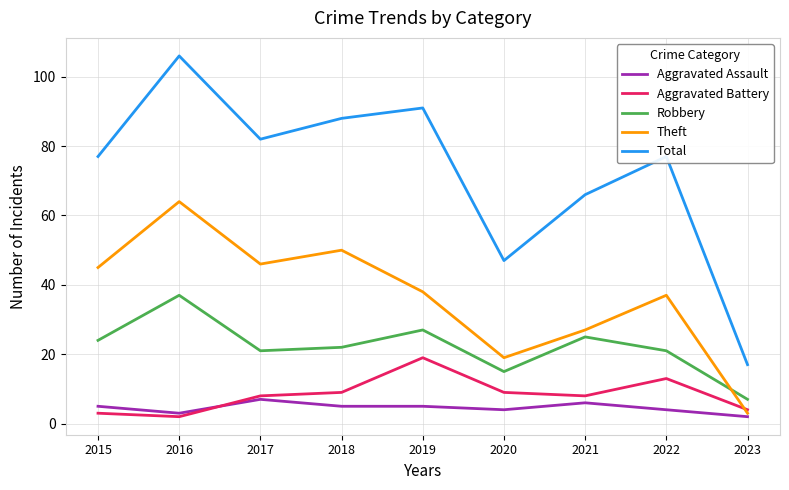

Which series has the largest range (max minus min)?

Total